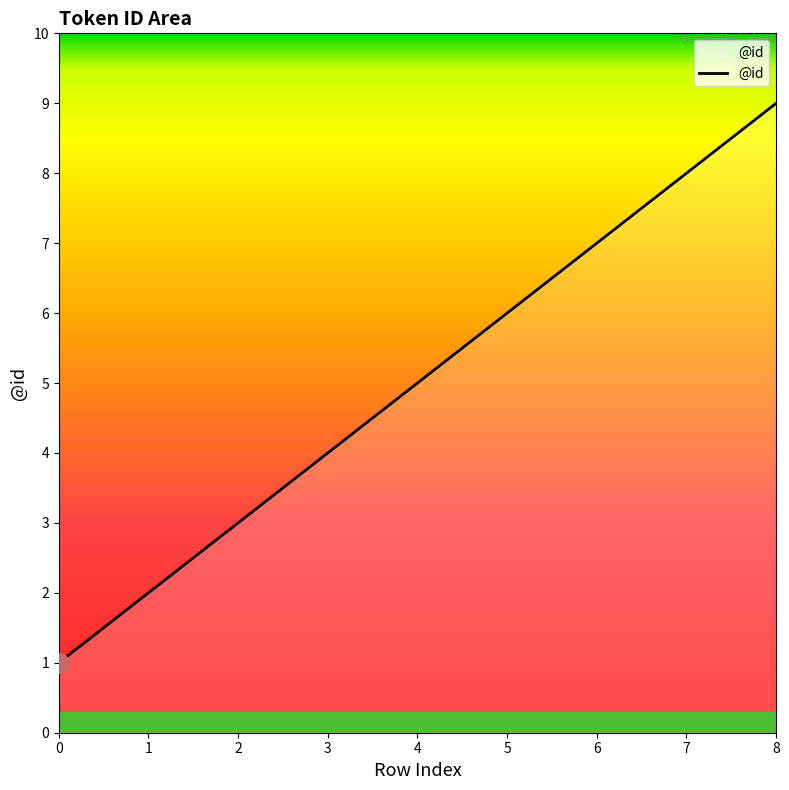

Which has a higher value, 5 or 4?

5